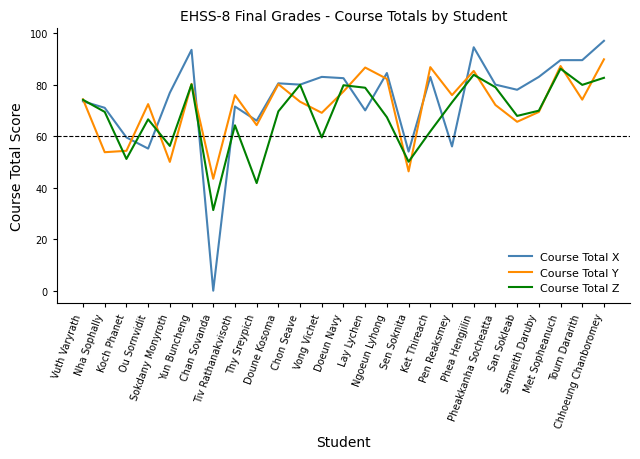

What is the label of the 2nd point from the right?

Tourn Dararith